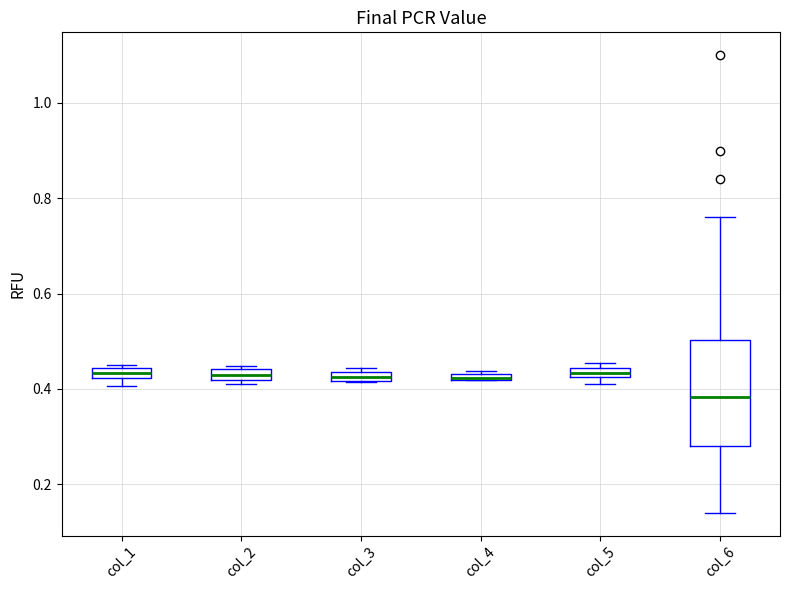

Comparing the boxes themselves (not the whiskers), which one is the tallest?

col_6